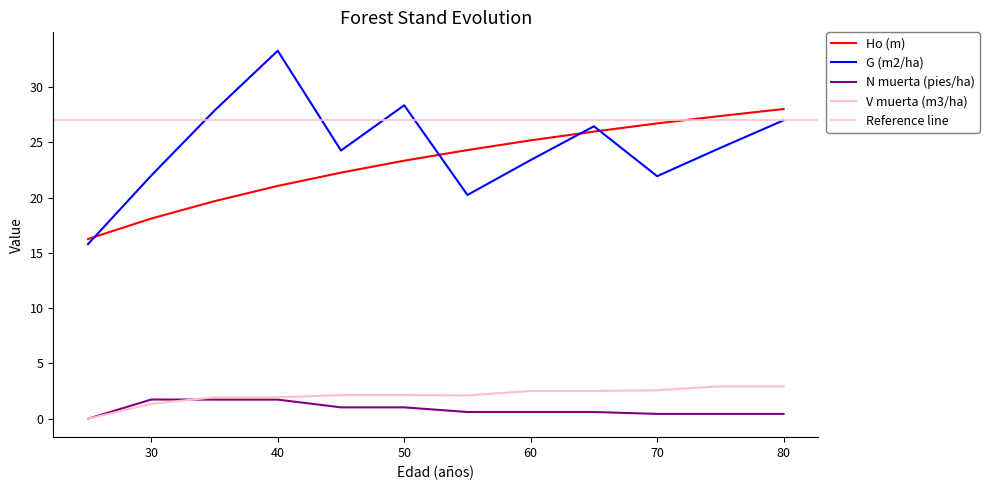

Is it true that G (m2/ha) equals 40.7 at 75?

False